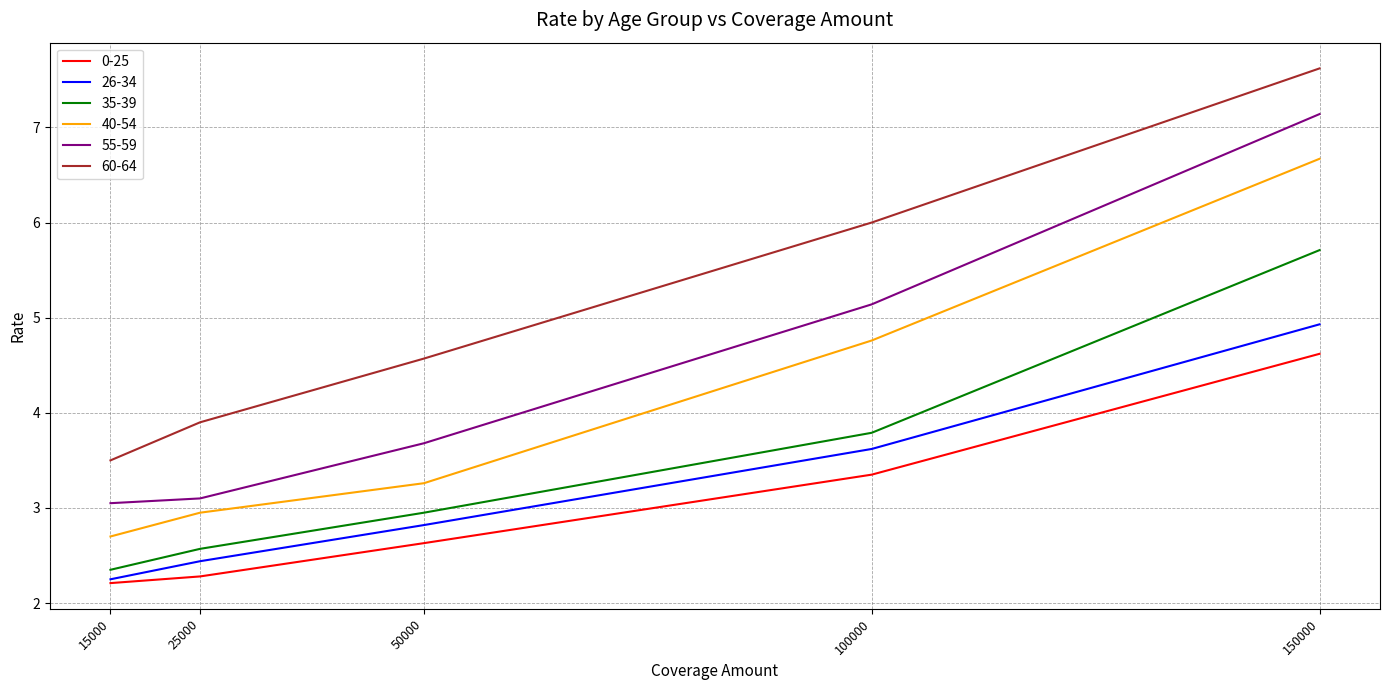

Rank the series by their maximum value, from lowest to highest.

0-25, 26-34, 35-39, 40-54, 55-59, 60-64